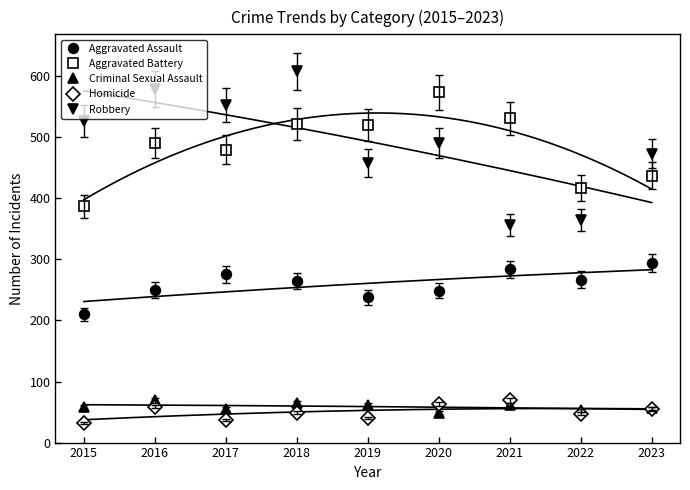

At which label does Criminal Sexual Assault reach its minimum?

2020